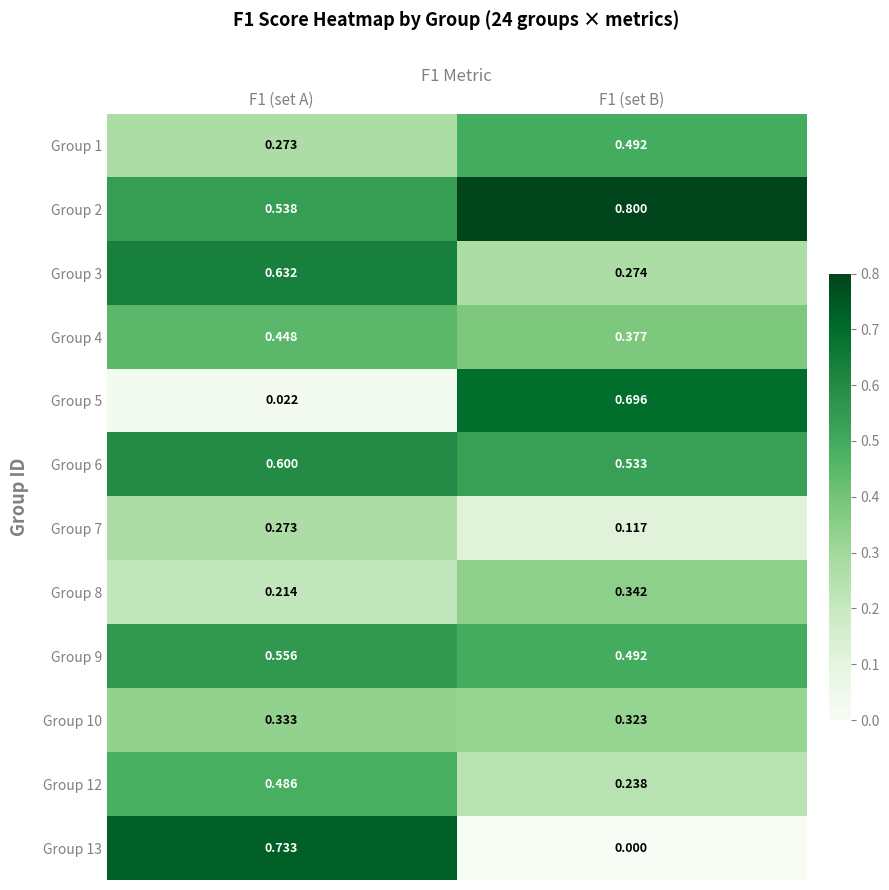

Is the value of Group 13 at F1 (set A) greater than the value of Group 7 at F1 (set B)?

Yes